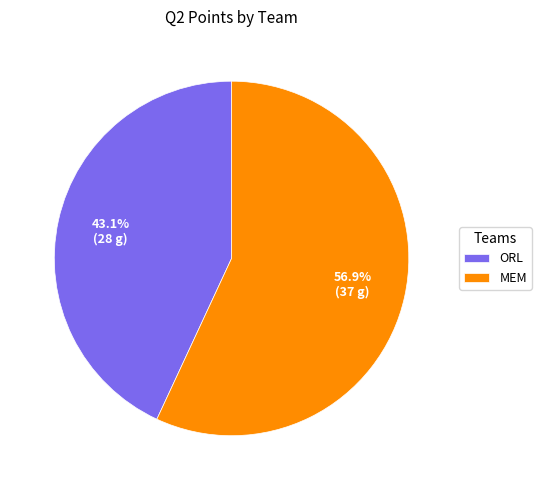

Which slice is the largest?

MEM